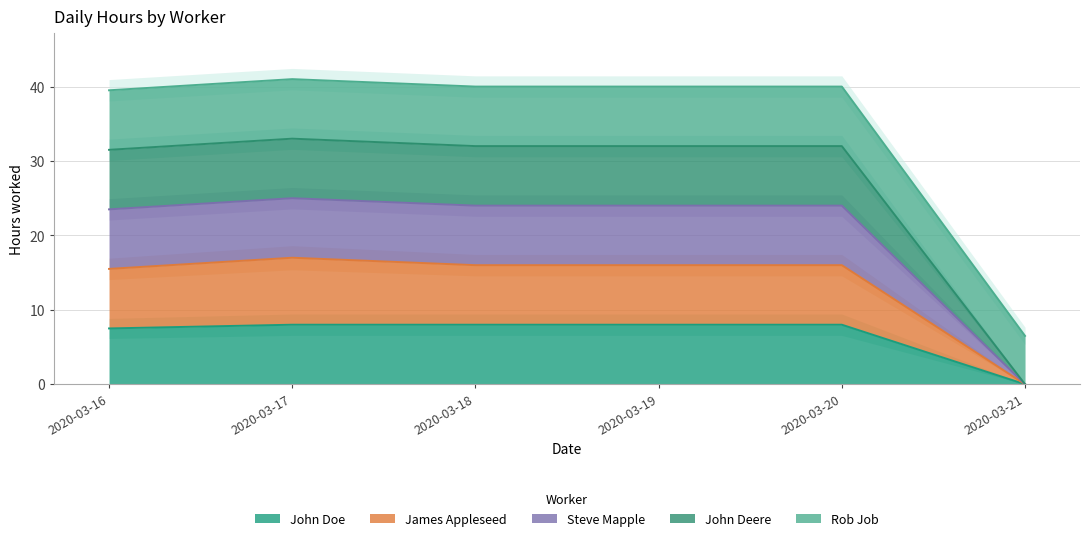

Does the chart display data point markers on the line(s)?

No